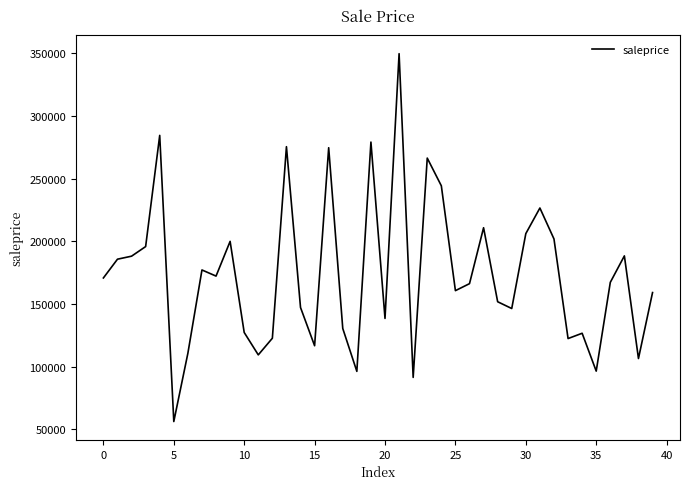

What is the greatest value displayed?

349848.7